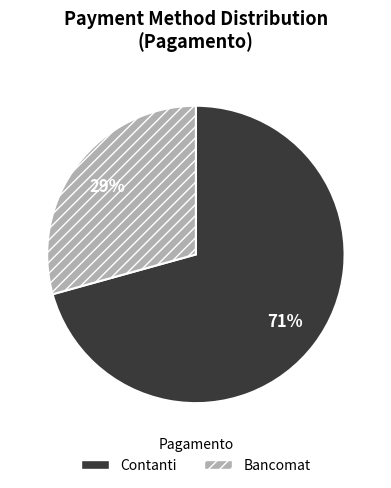

Is it true that Bancomat is 29% of the pie?

True